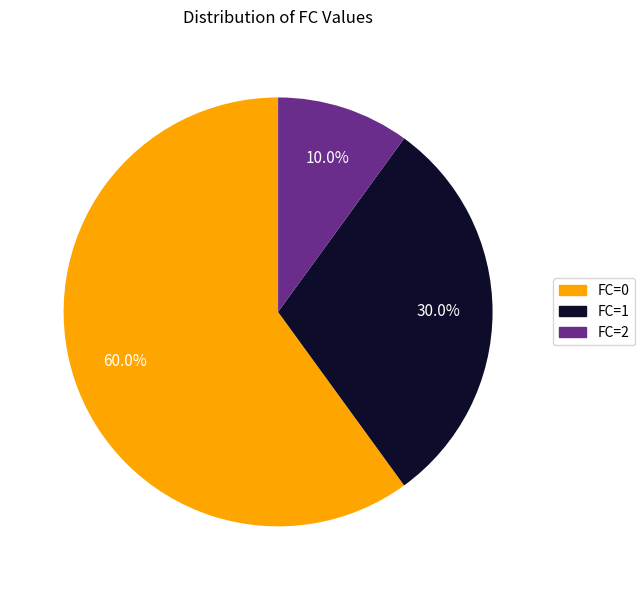

Which slice is the smallest?

FC=2